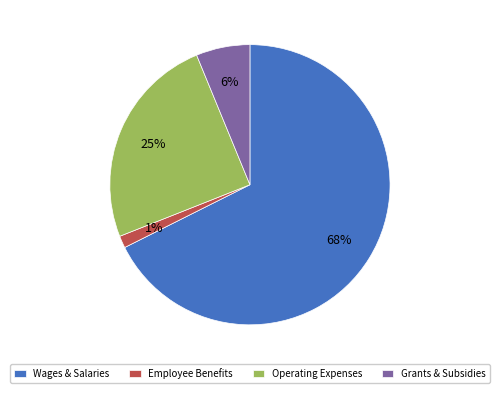

Between Operating Expenses and Wages & Salaries, which is larger?

Wages & Salaries